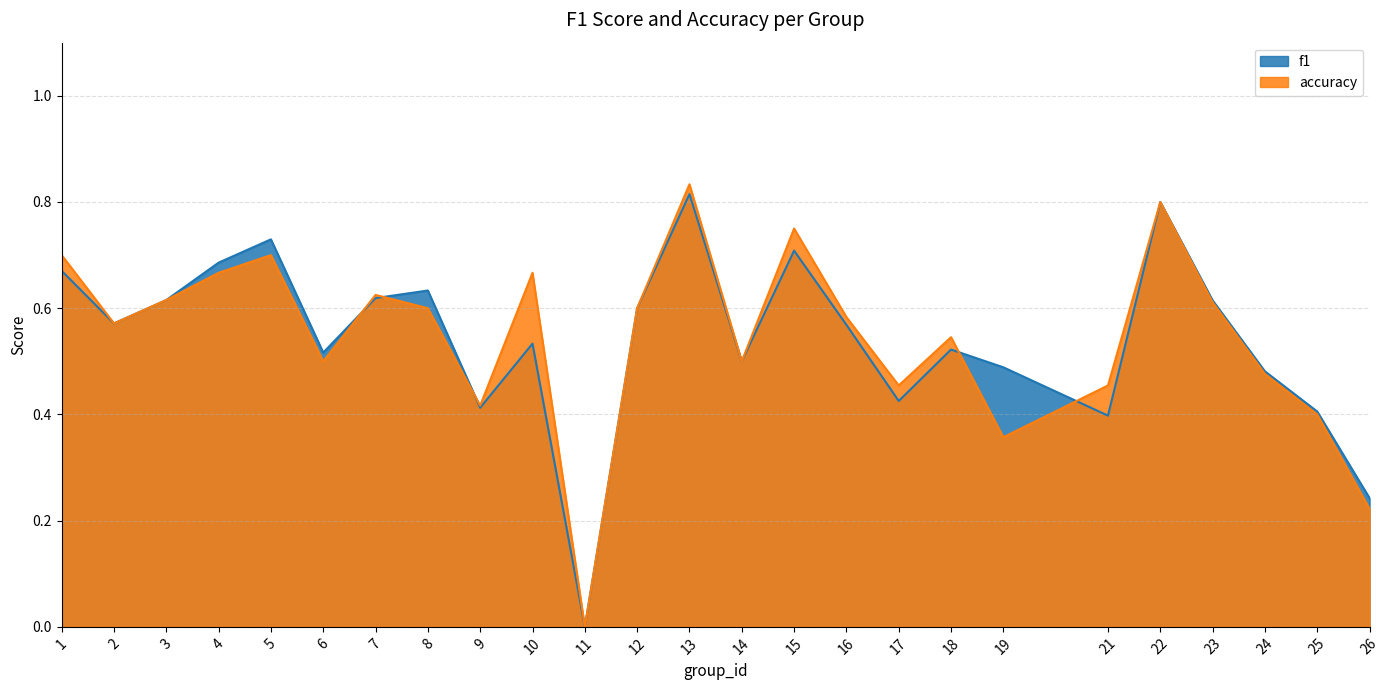

How many intersections are there between accuracy and f1?

5